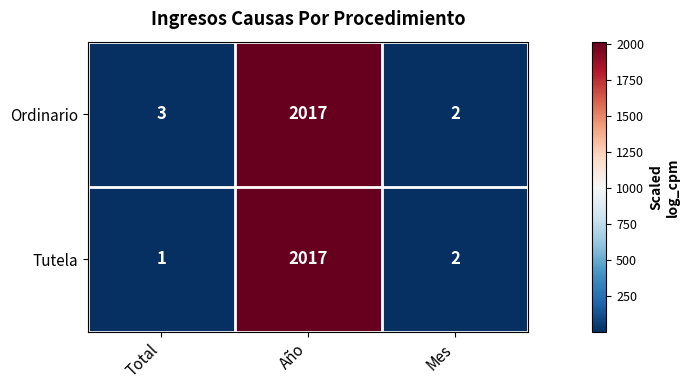

Which category has the lowest value across all series?

Total